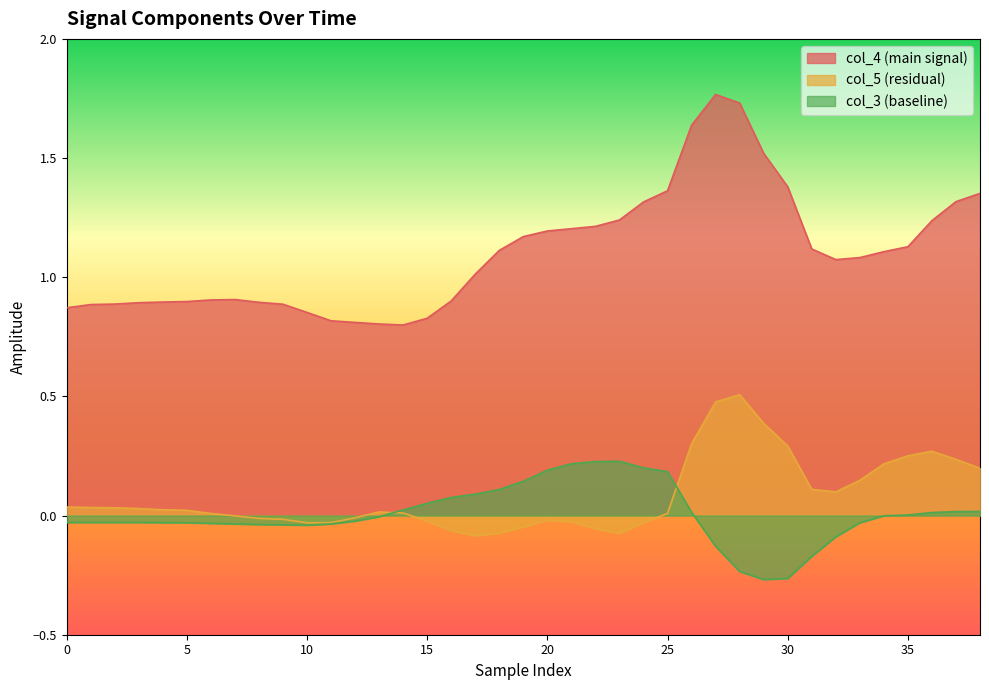

What is the total value across all series at 16?

0.9